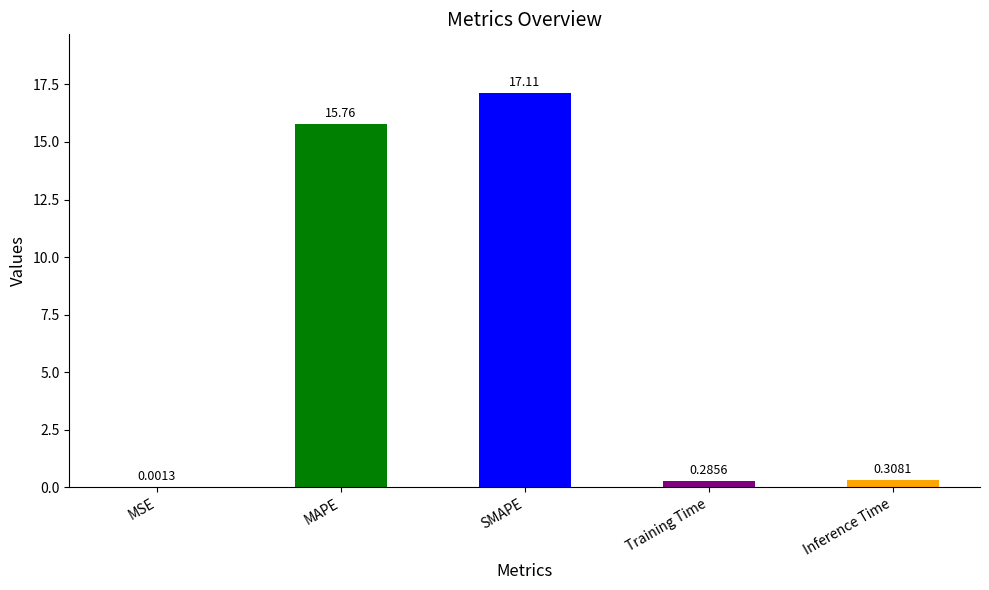

What is the sum of all values?

33.5